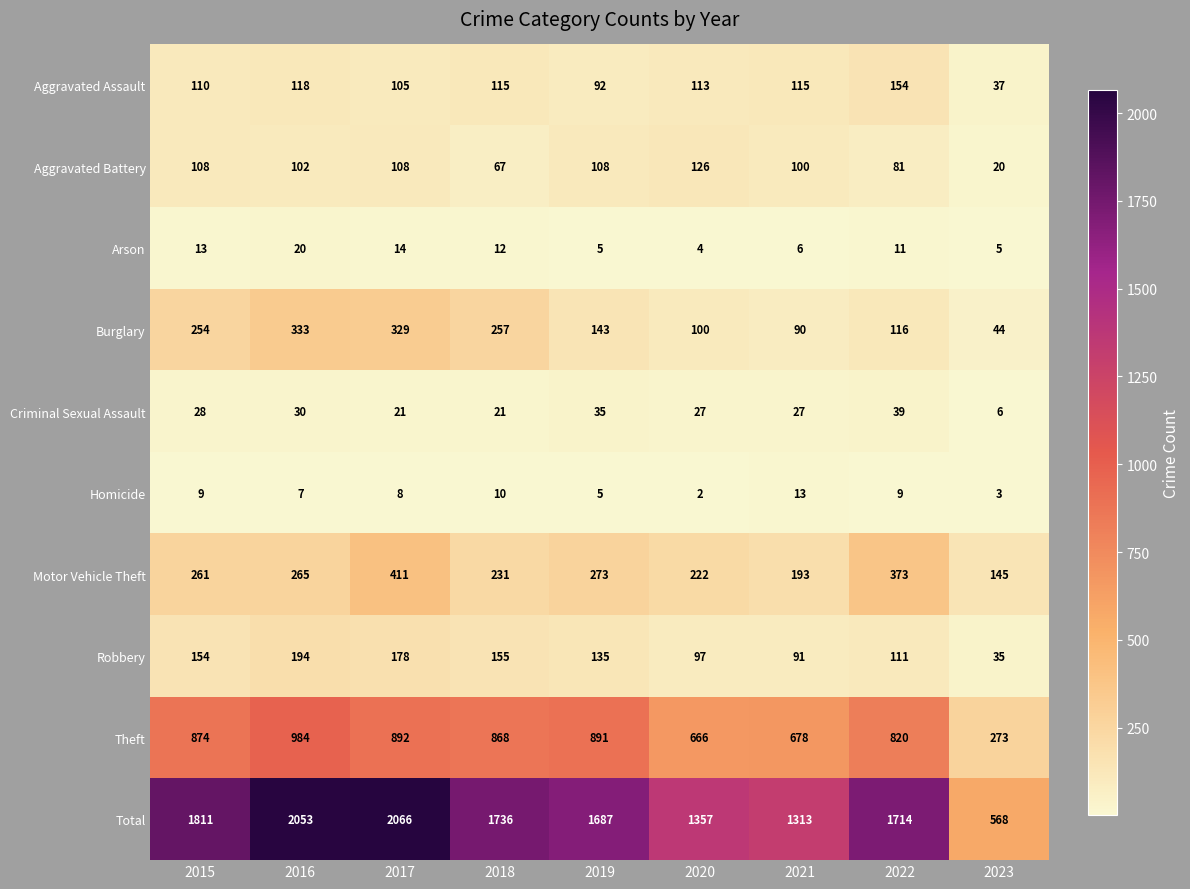

What is the difference between the highest and lowest values at 2015?

1802